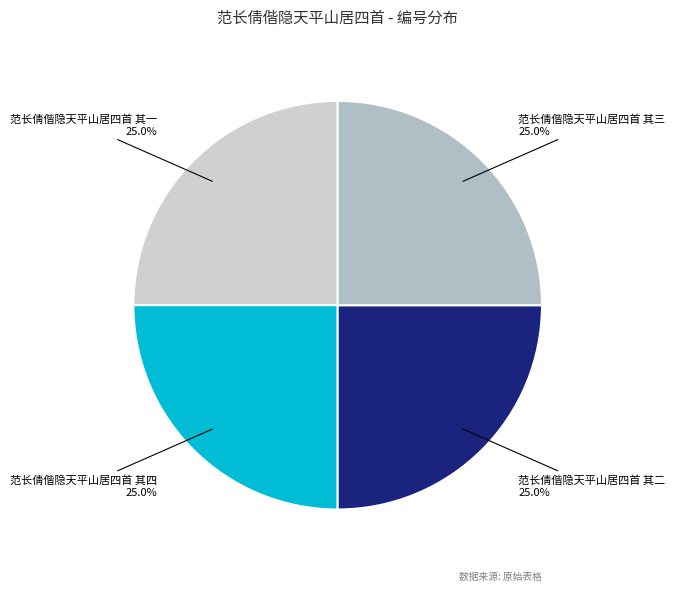

Does 范长倩偕隐天平山居四首 其一 represent more than half of the total?

No